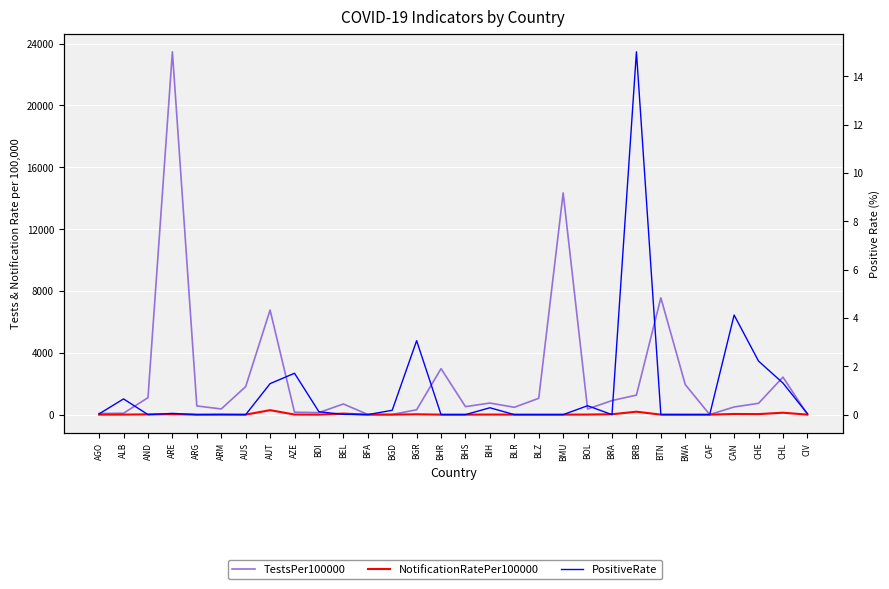

Which series has the largest range (max minus min)?

TestsPer100000